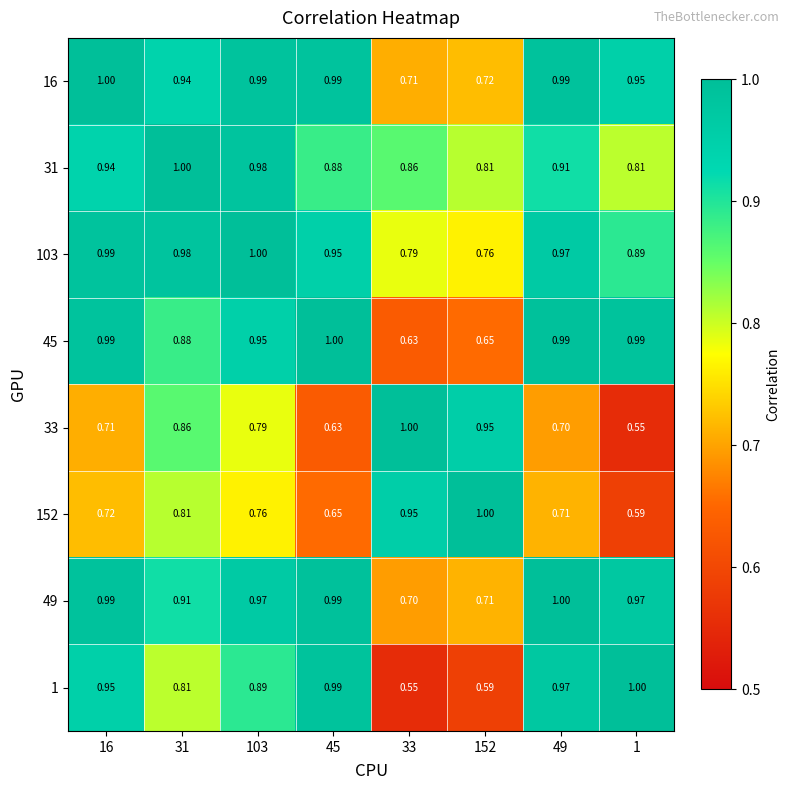

Is the value of 16 at 152 greater than the value of 45 at 152?

Yes